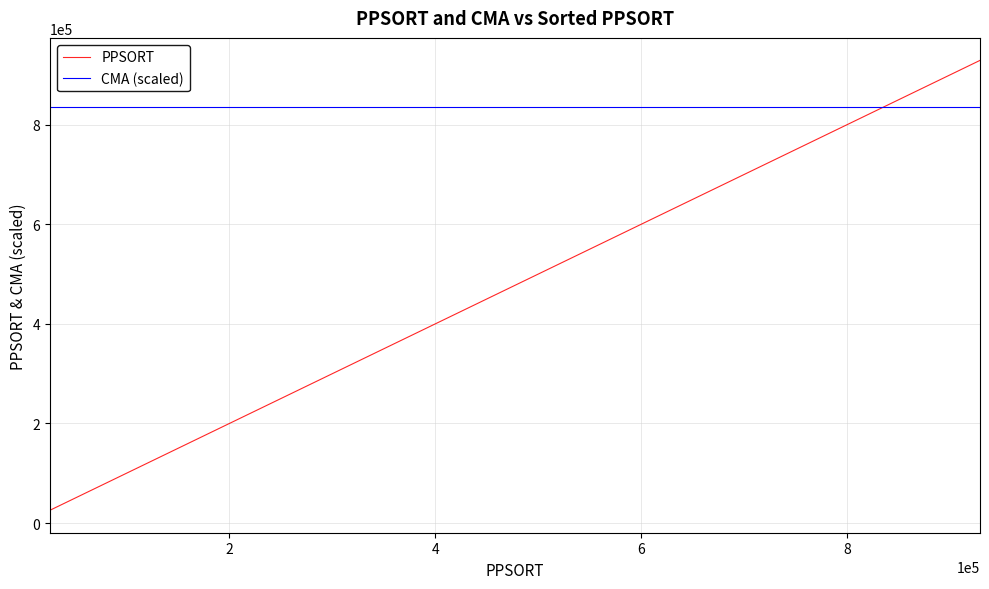

True or false: PPSORT has more than 1 interior local peaks.

False